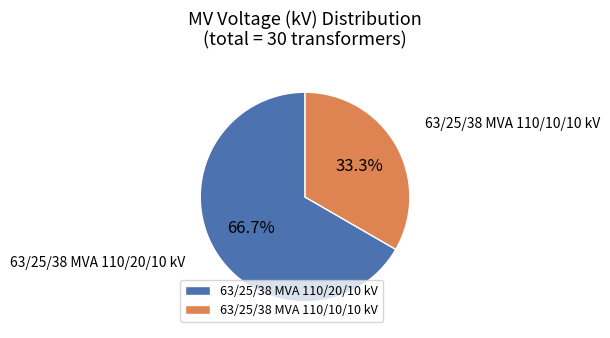

To the nearest percent, what is the difference between the 63/25/38 MVA 110/20/10 kV and 63/25/38 MVA 110/10/10 kV slice percentages?

33%